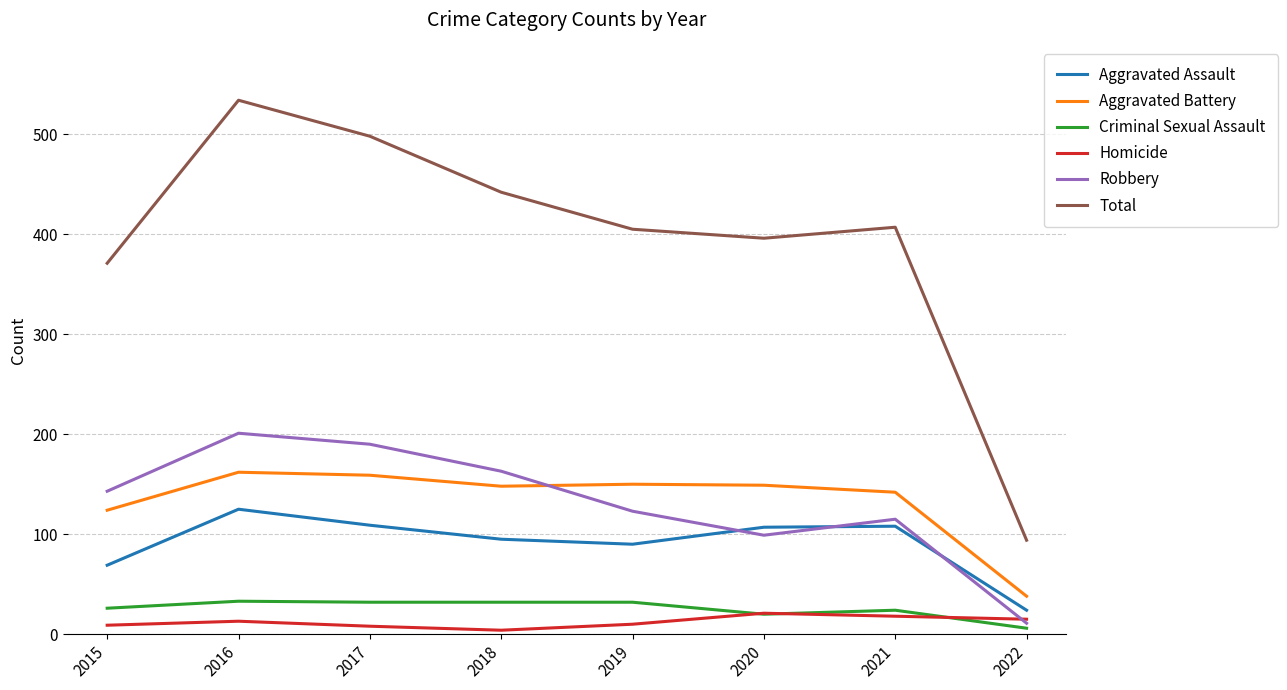

How many lines are shown in the chart?

6